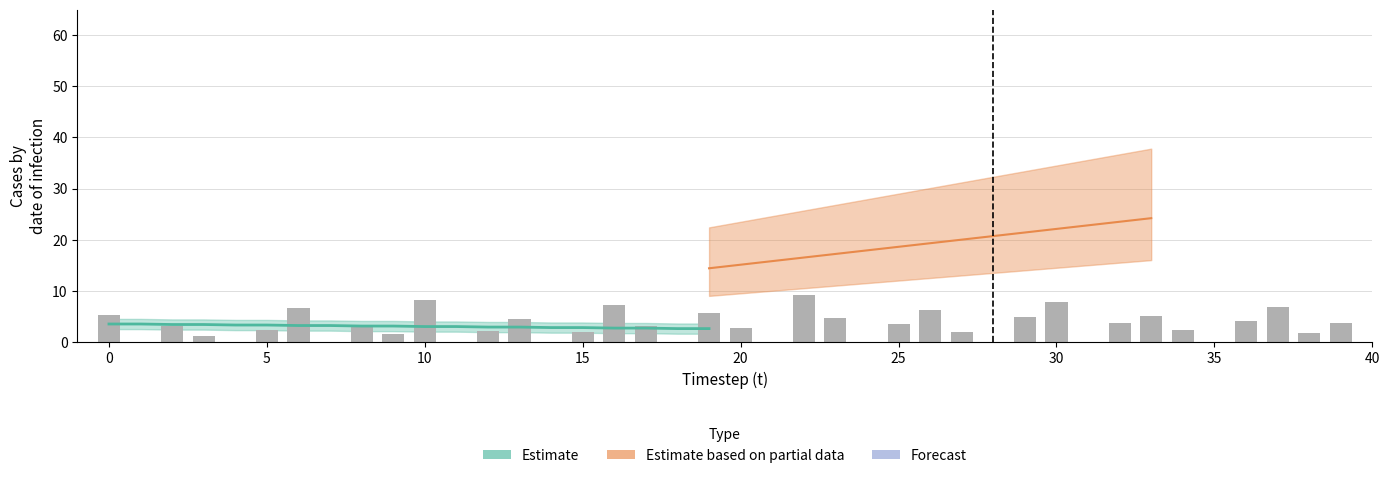

How many data points are above 3?

20